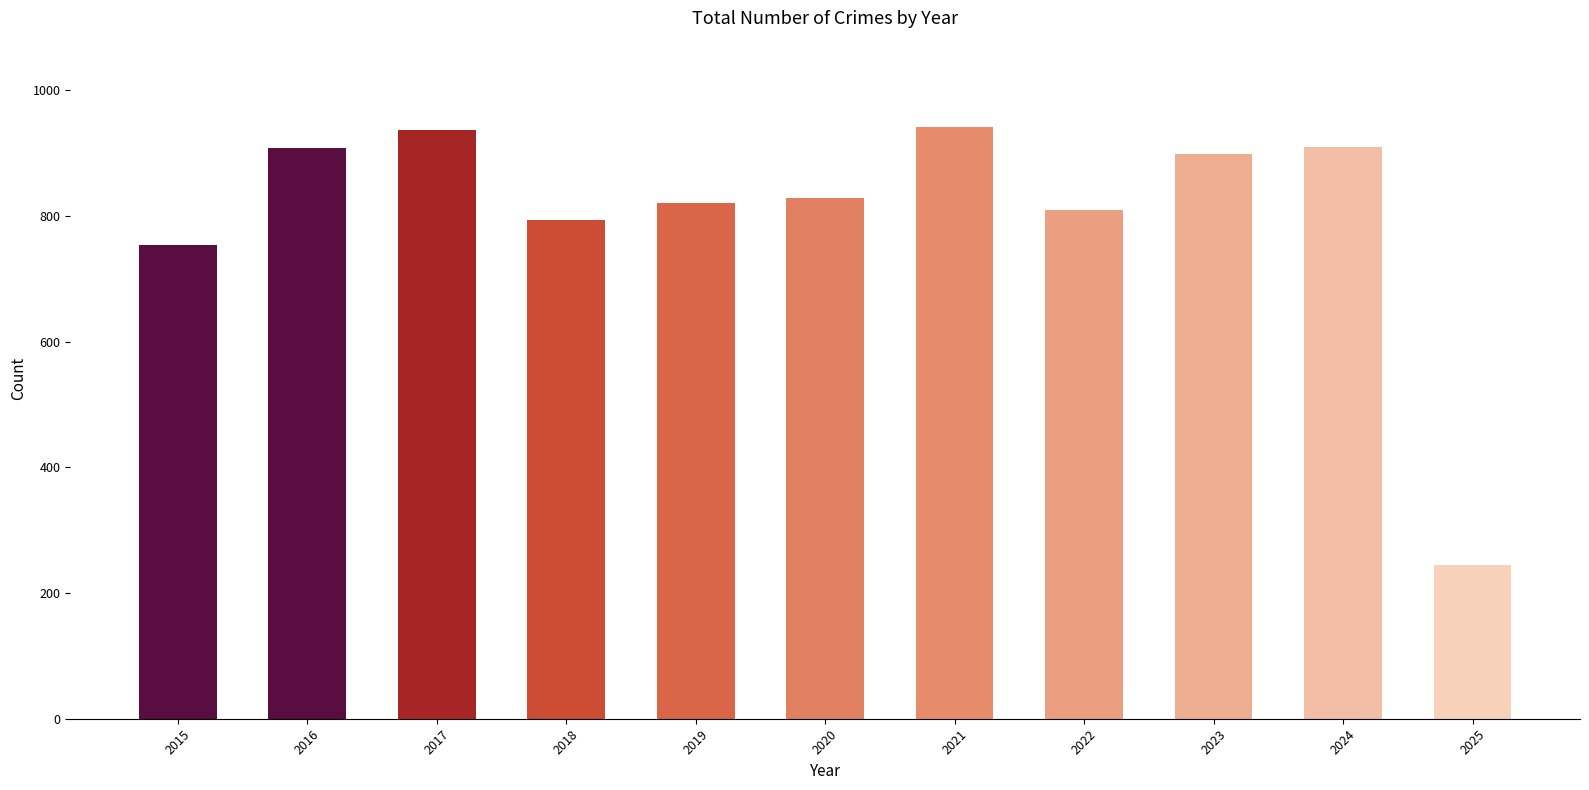

What is the smallest value displayed?

245